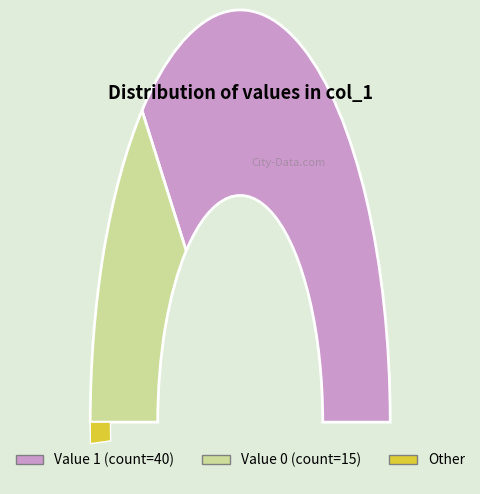

What is the majority slice?

1